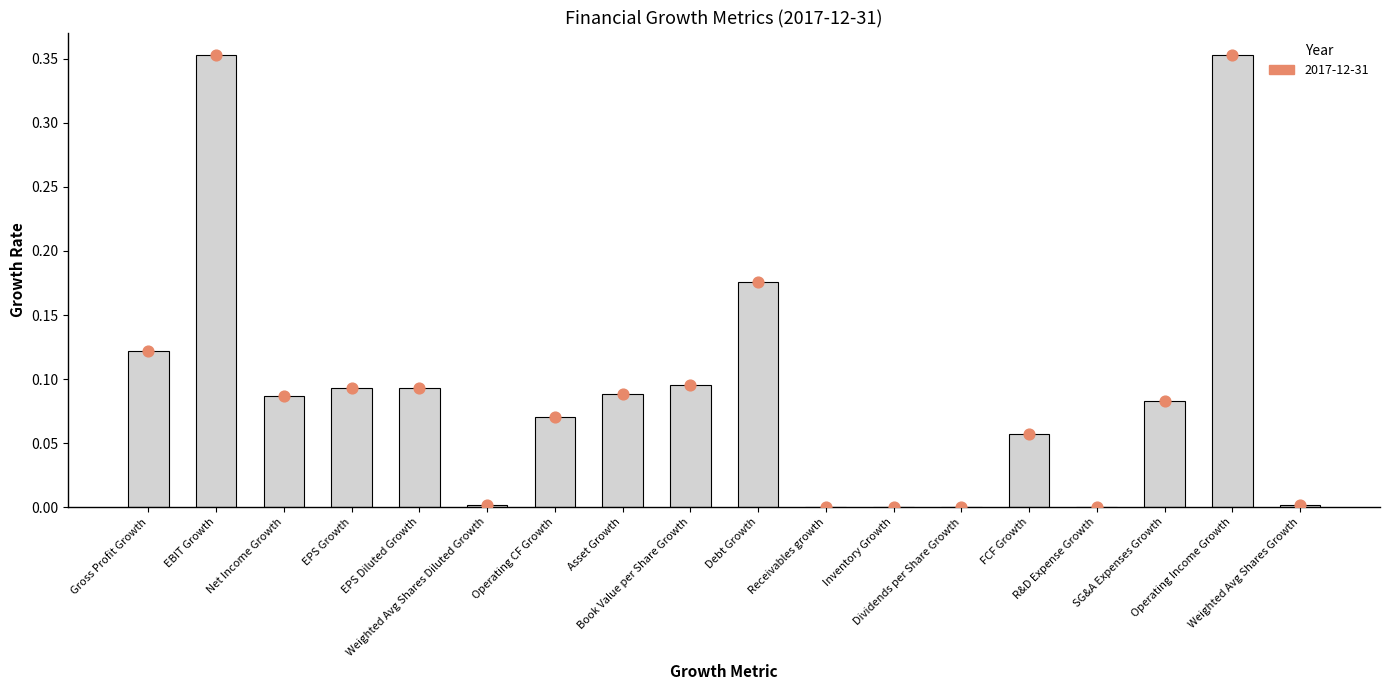

What is the change in value from Weighted Avg Shares Diluted Growth to FCF Growth?

+0.1